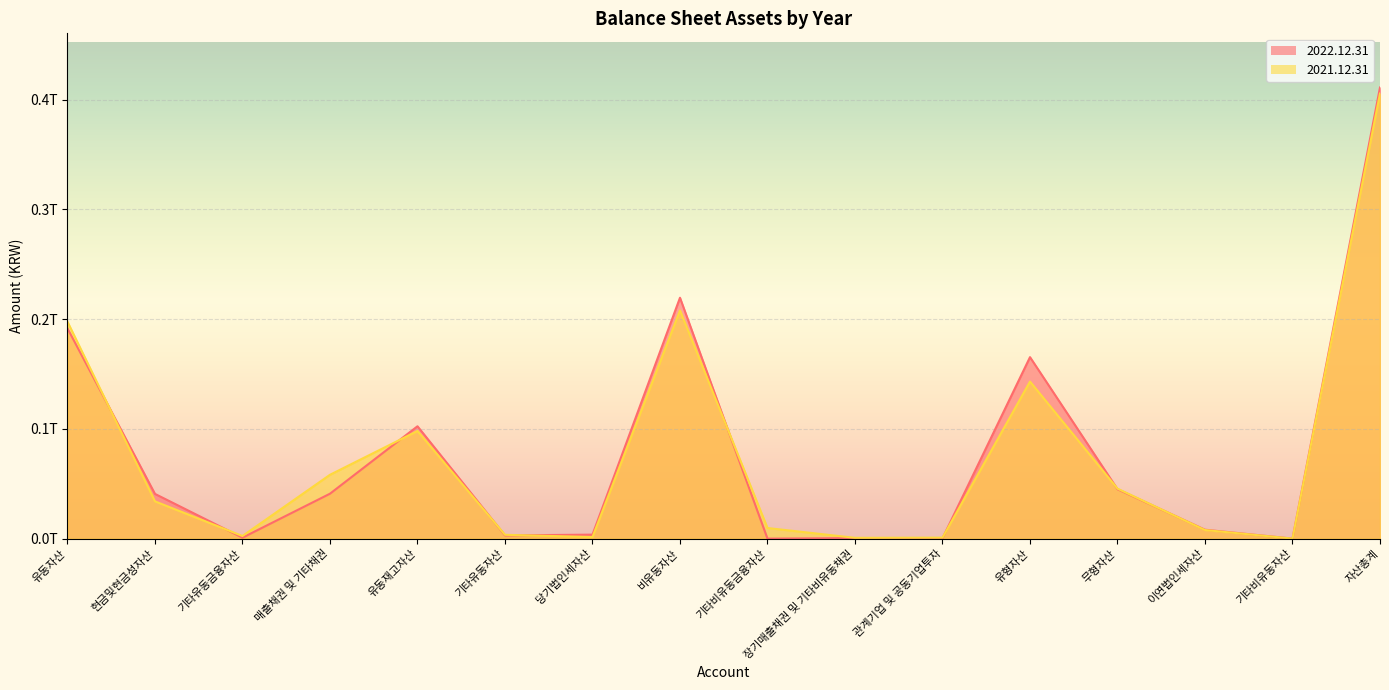

True or false: 2022.12.31 has more than 1 interior local peaks.

True